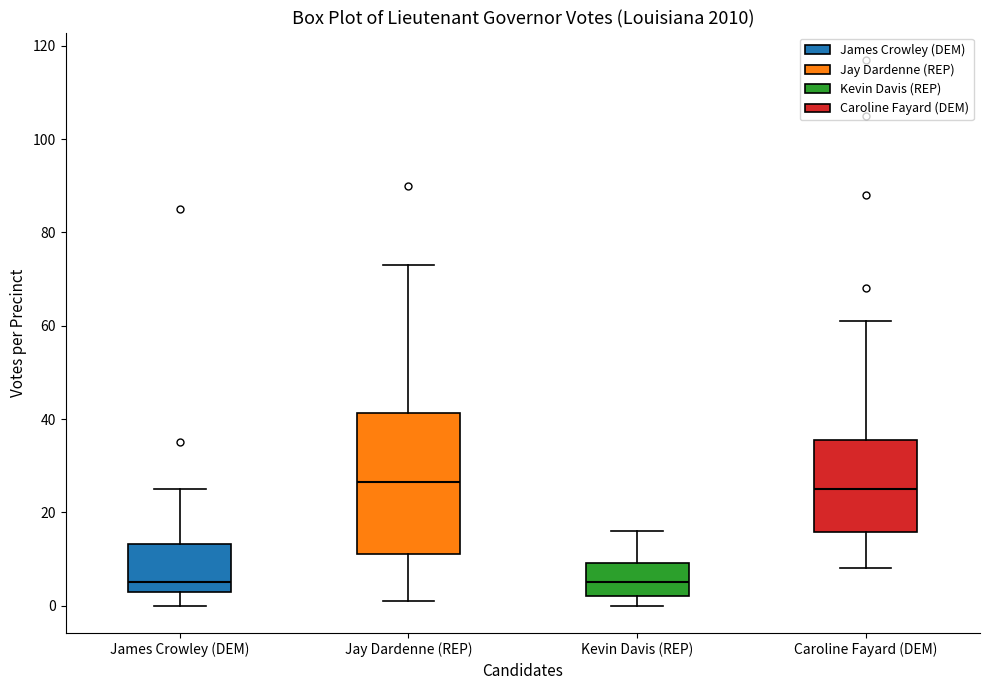

Reading left to right, transcribe this box plot: for each box, give where its median line is, the range the box spans, and where its two whiskers end, as read against the y-axis. The values are not printed on the chart, so give them approximately, as read against the axis.

James Crowley (DEM): median 6, box 4 to 14, whiskers 0 to 26
Jay Dardenne (REP): median 26, box 12 to 42, whiskers 2 to 74
Kevin Davis (REP): median 6, box 2 to 10, whiskers 0 to 16
Caroline Fayard (DEM): median 26, box 16 to 36, whiskers 8 to 62